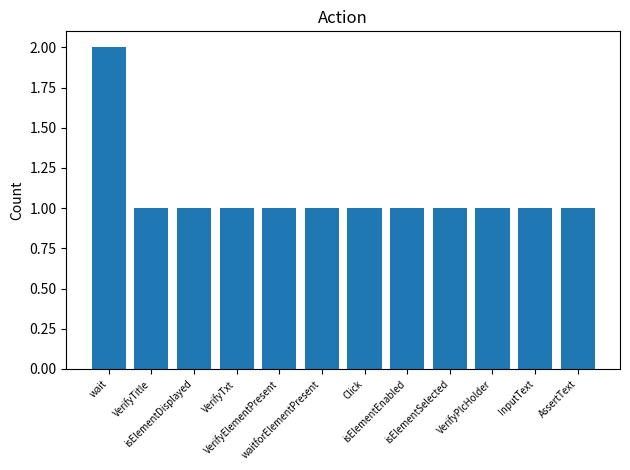

How many bars are there in total?

12